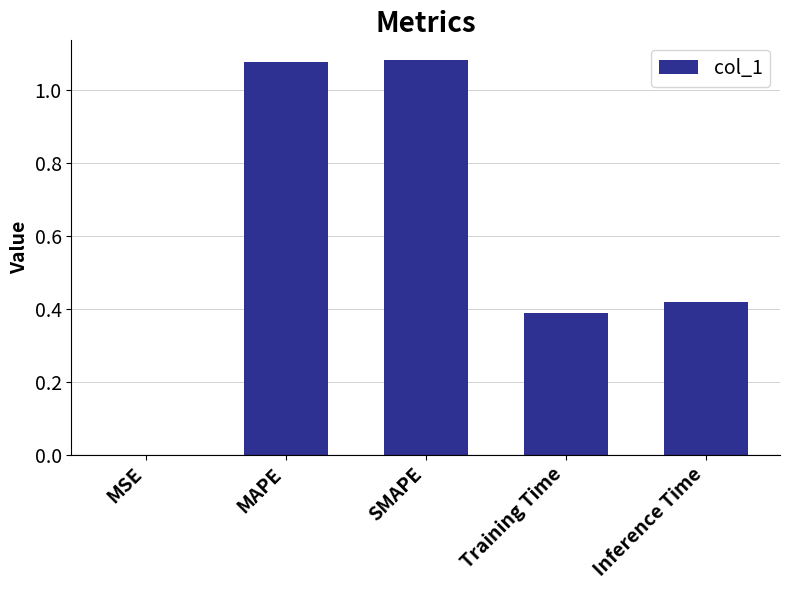

What is the change in value from MAPE to Training Time?

-0.7